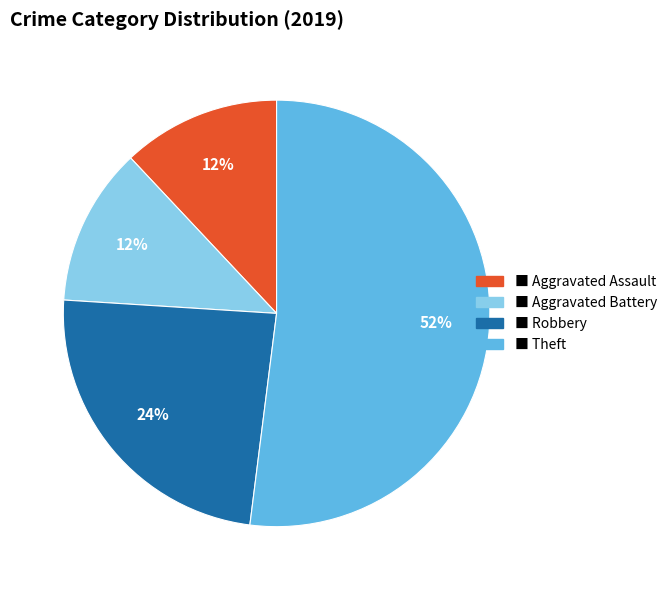

What is the largest slice in the pie chart?

■ Theft